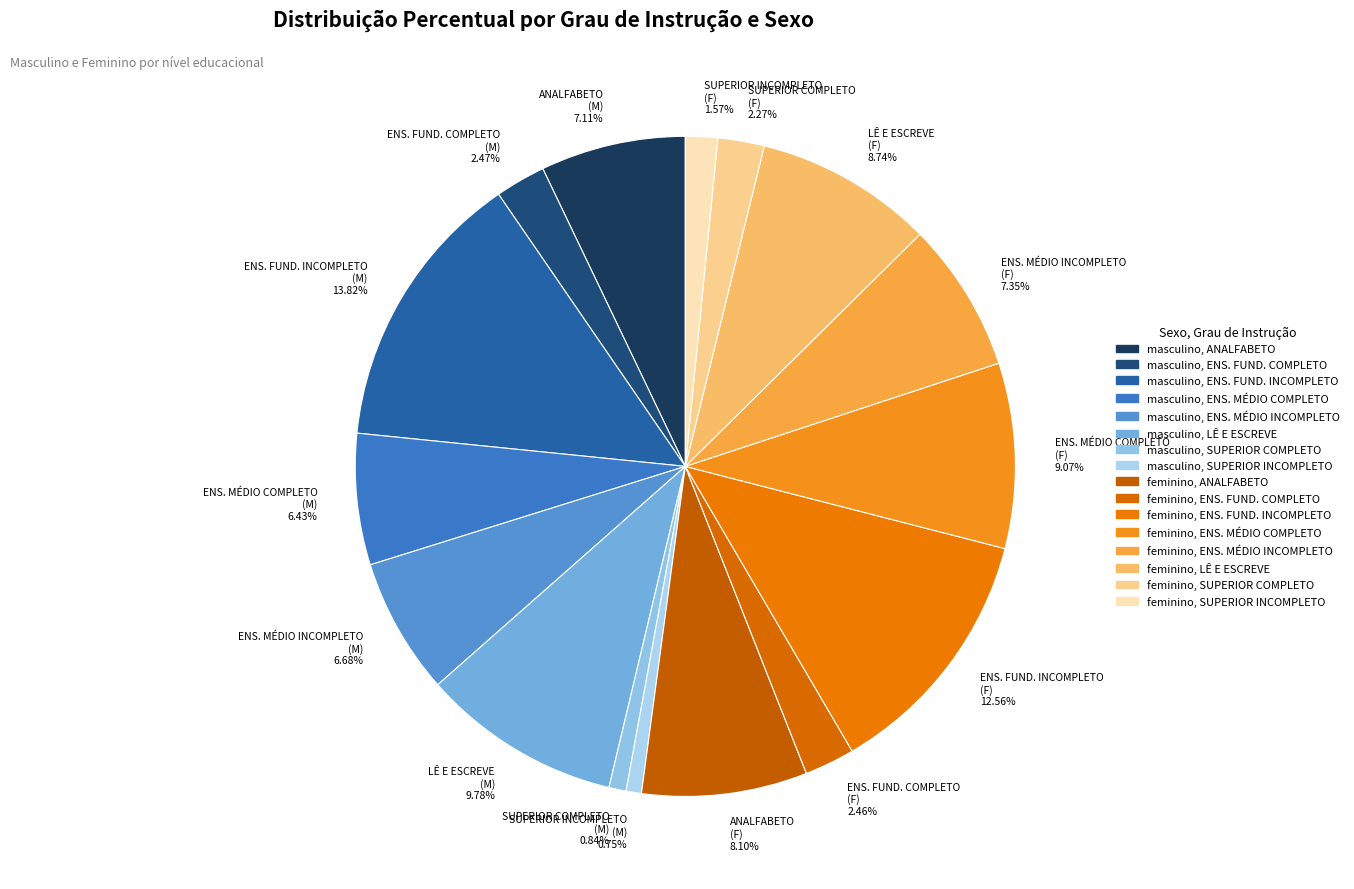

Do SUPERIOR COMPLETO (M) 0.84% and LÊ E ESCREVE (M) 9.78% together represent more than half of the pie?

No